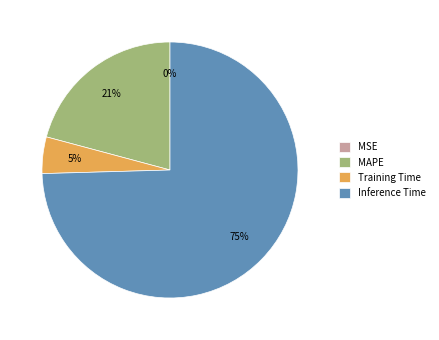

Is there any slice that represents more than half of the pie?

Yes